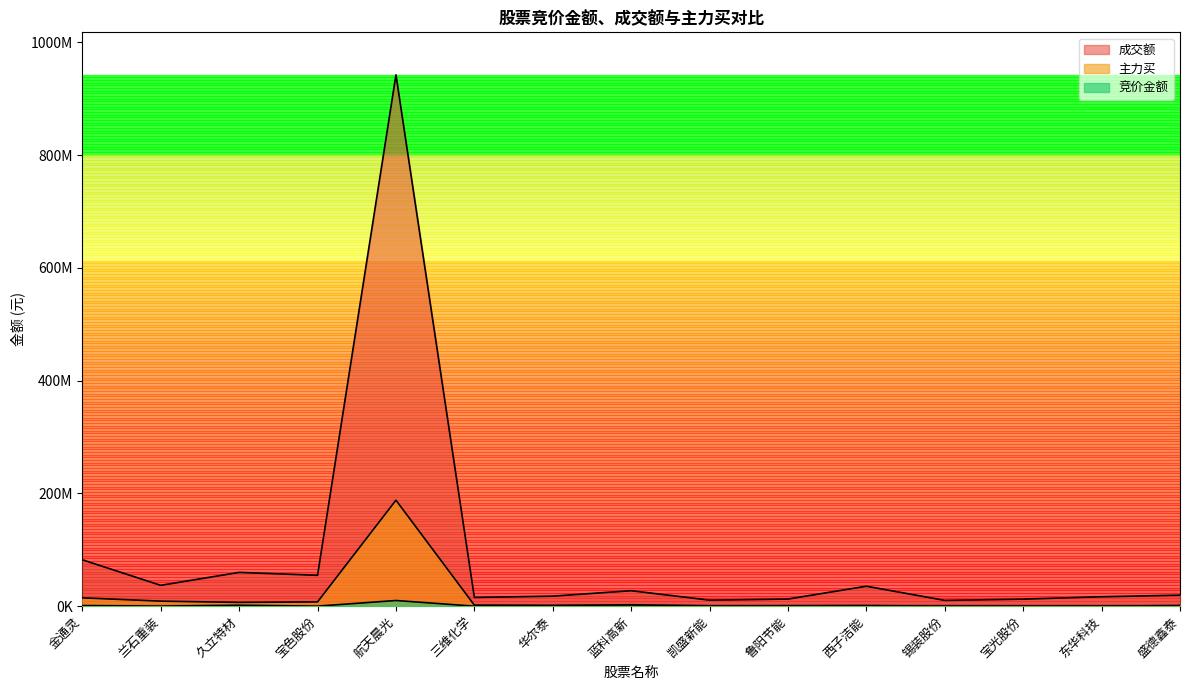

Which series has the largest range (max minus min)?

成交额